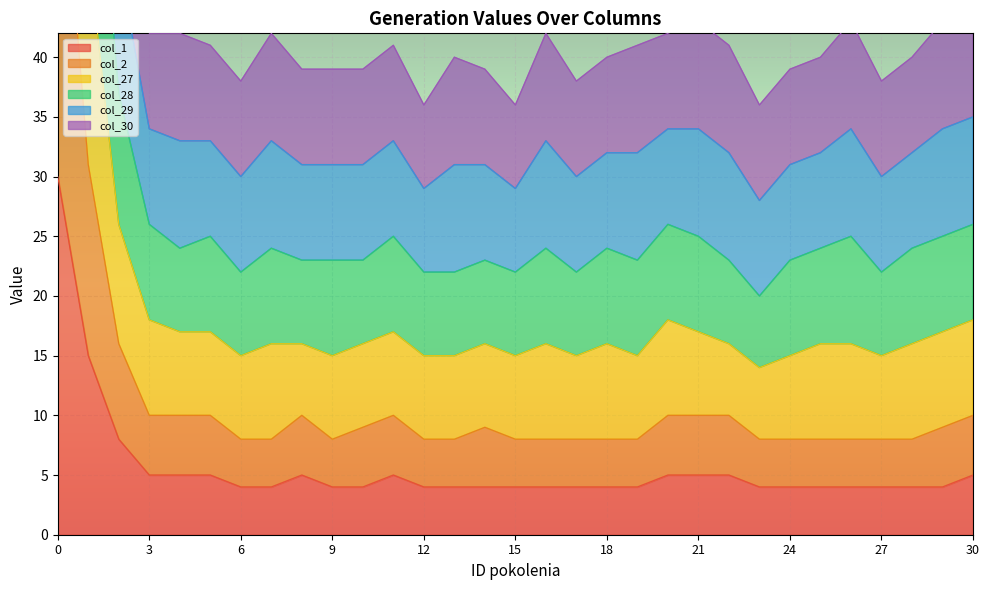

What is the difference between the maximum and minimum values in the col_30 series?

84